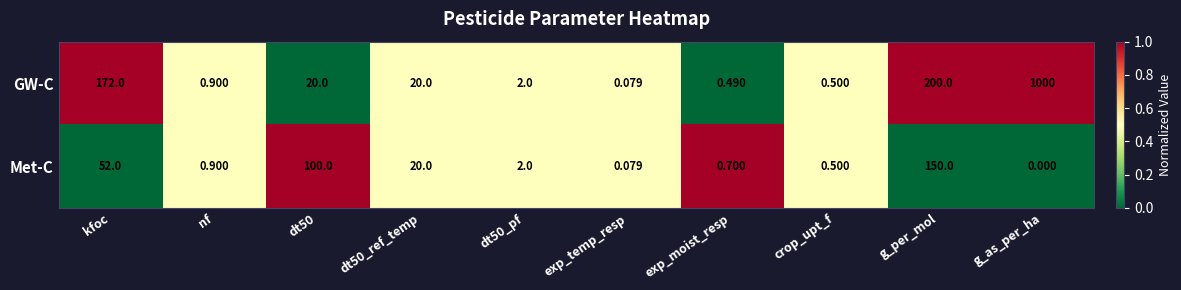

Rank the series by their average value, from lowest to highest.

Met-C, GW-C